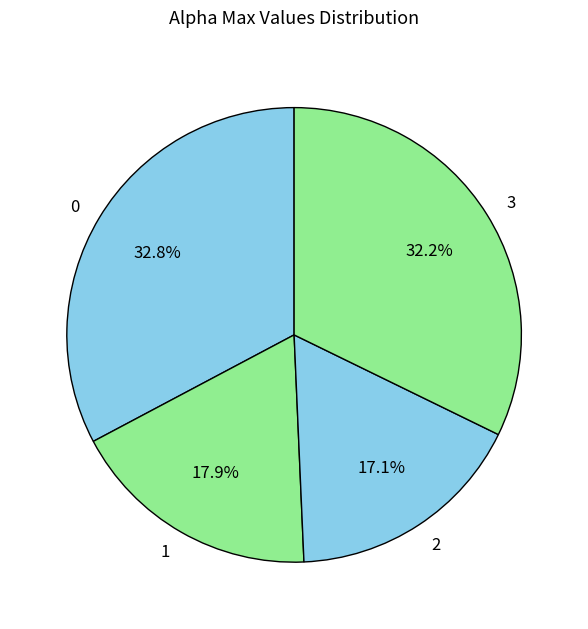

How many slices are in this pie chart?

4